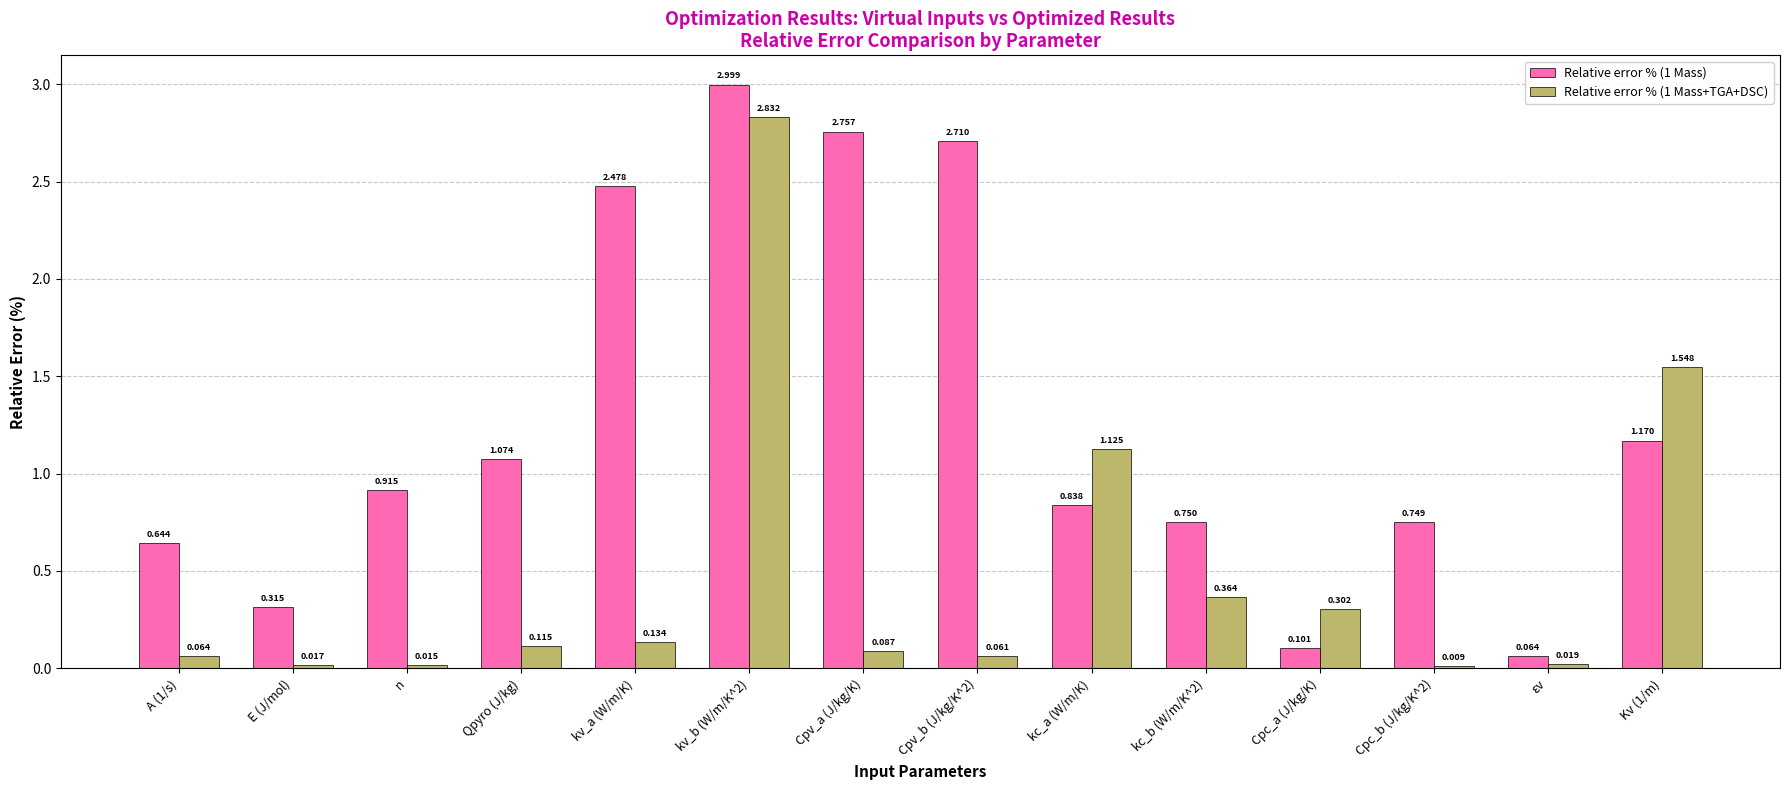

At which label is Relative error % (1 Mass) closest to 1?

Qpyro (J/kg)